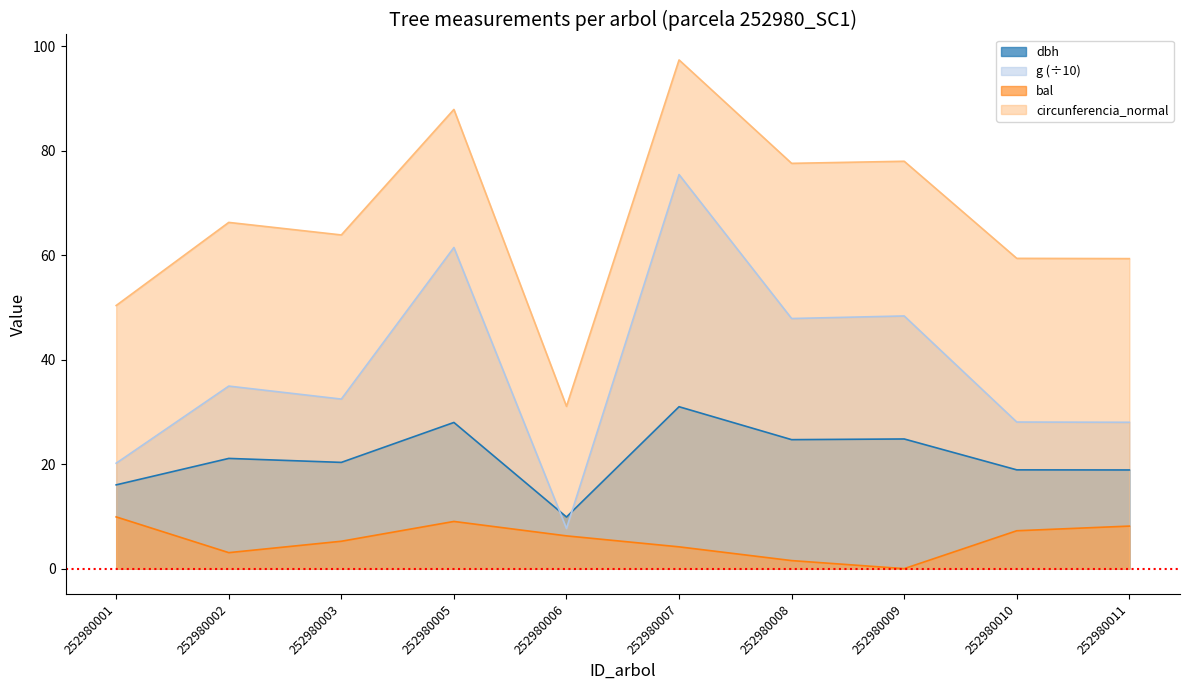

List the series in order of their overall mean, highest first.

circunferencia_normal, g (÷10), dbh, bal